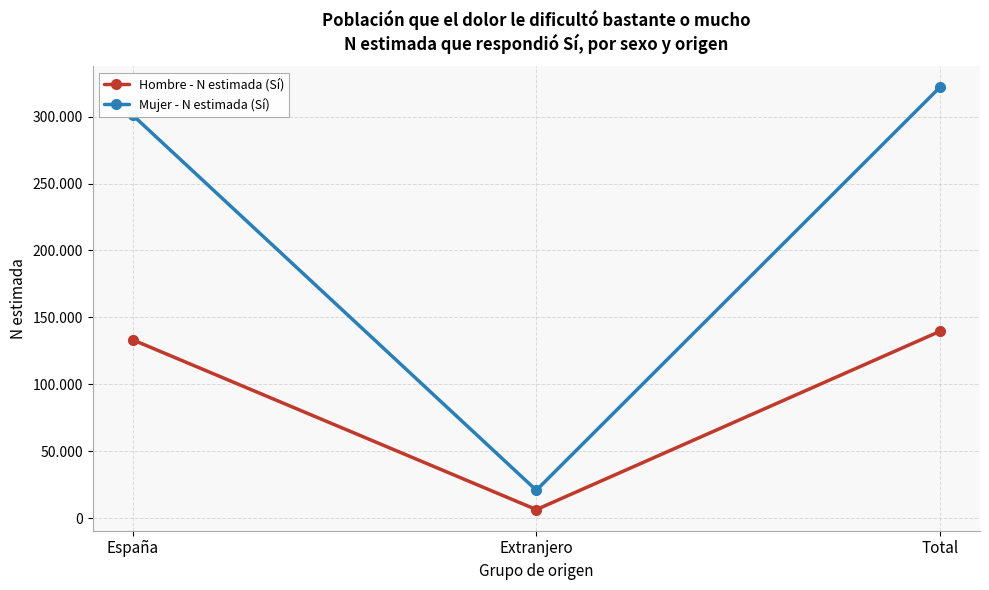

Is this an area chart (filled region under the line)?

No